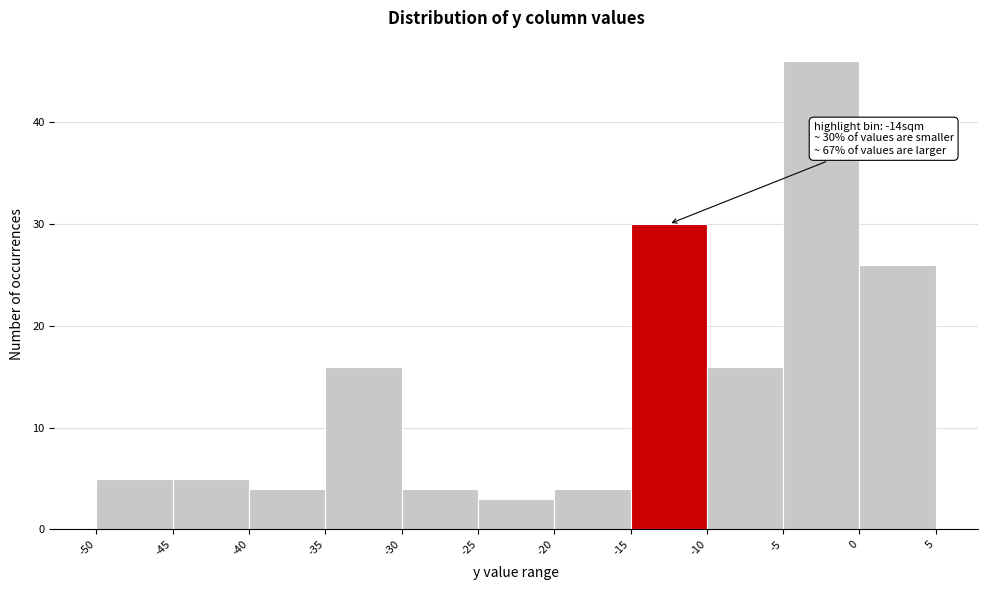

Over which range of the x-axis is the bar tallest?

-5 to 0